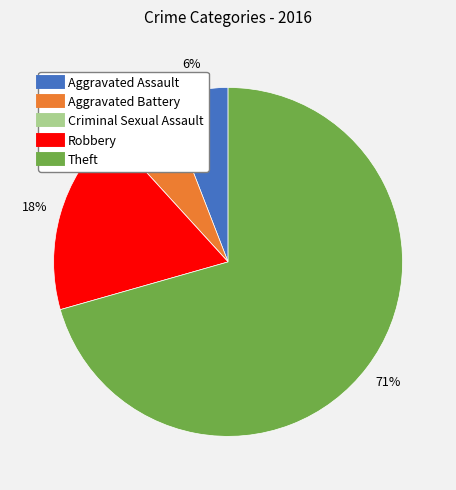

To the nearest percent, what portion does Aggravated Assault represent?

6%